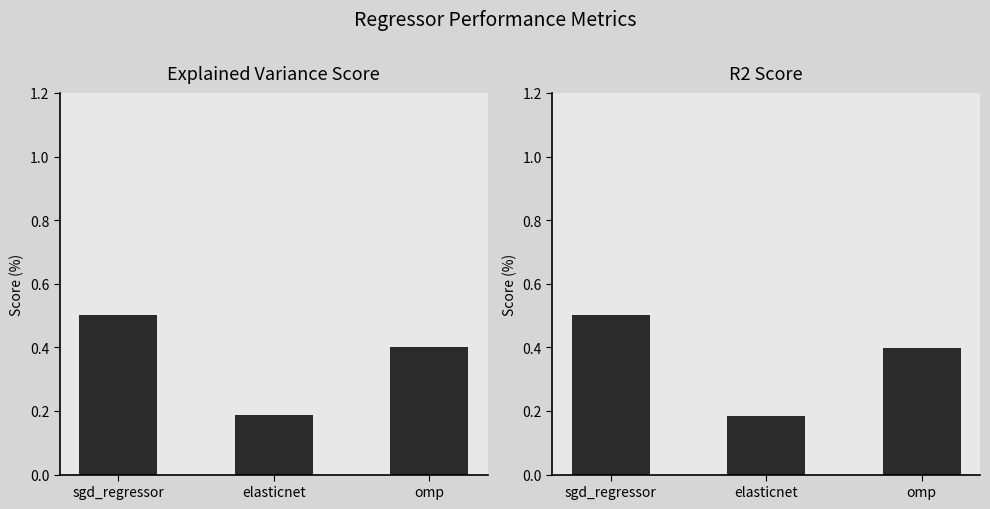

Reading left to right, what are all the values shown in this chart?

explained_variance_score: sgd_regressor=0.5	elasticnet=0.2	omp=0.4
r2_score: sgd_regressor=0.5	elasticnet=0.2	omp=0.4